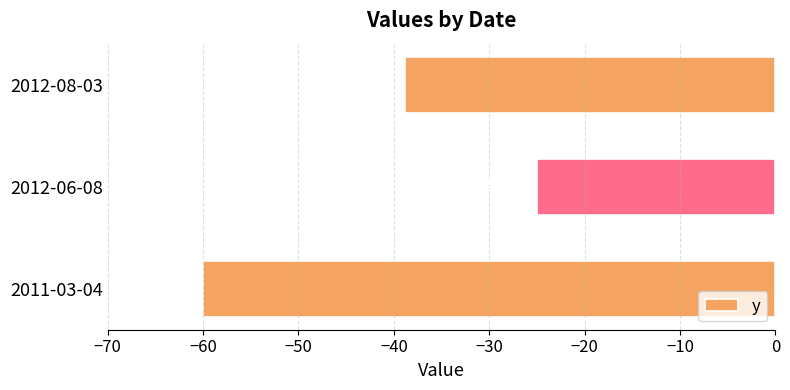

Rank the categories by value from highest to lowest.

2012-06-08, 2012-08-03, 2011-03-04